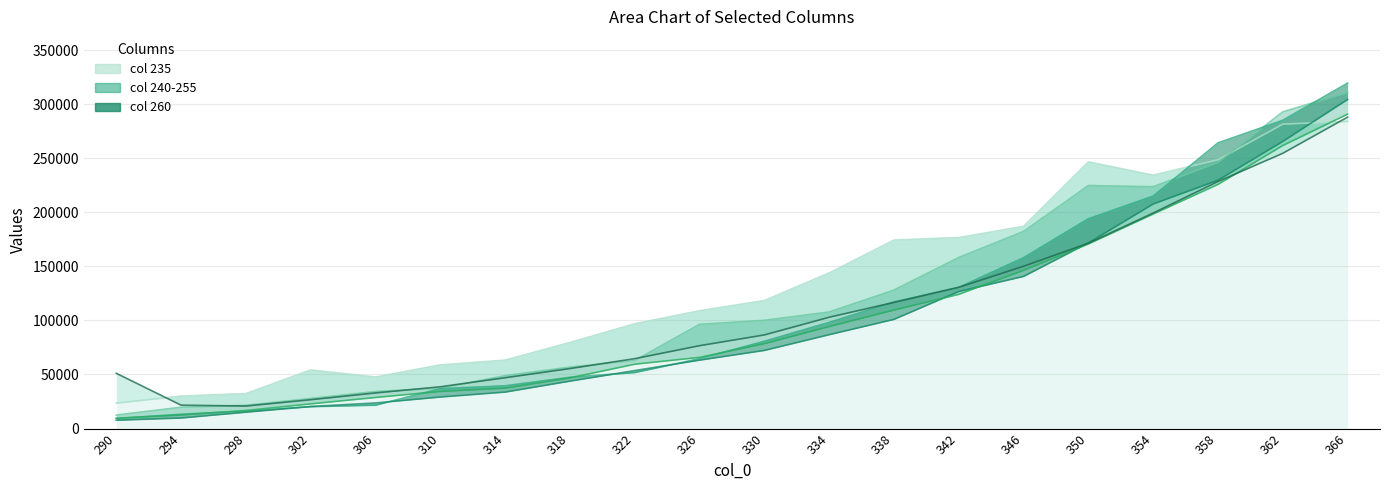

True or false: 250 has a value of 180377.8 at 342.

False